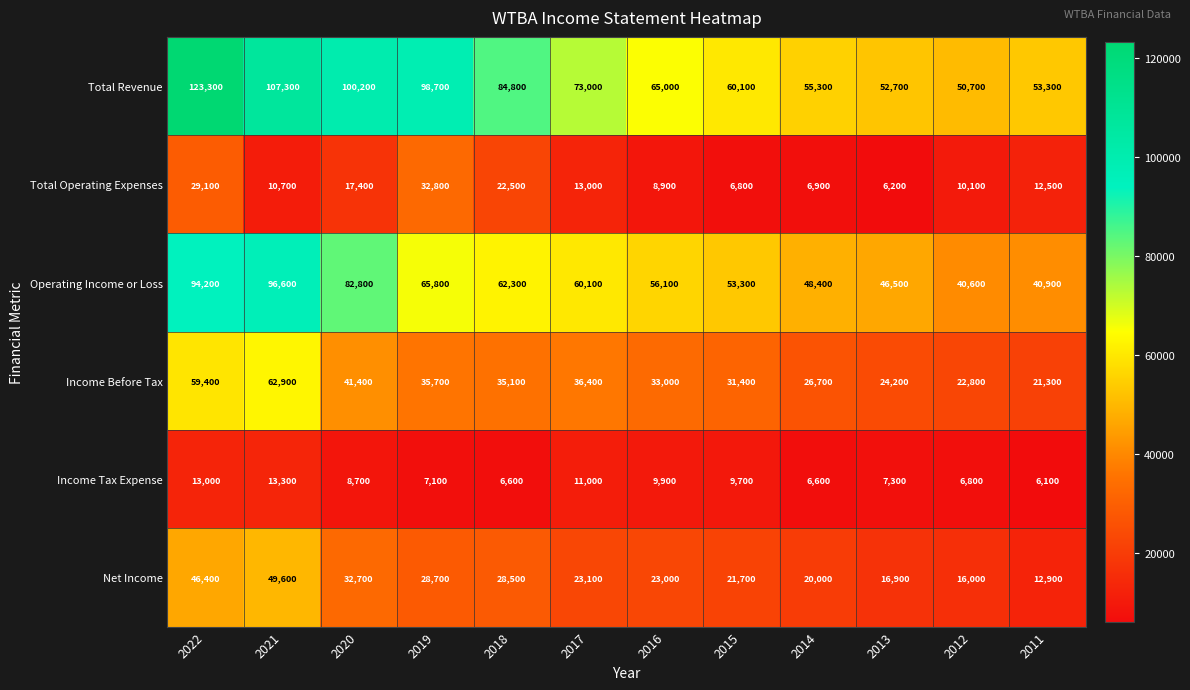

Between 2019 and 2017, which series saw the biggest shift?

Total Revenue